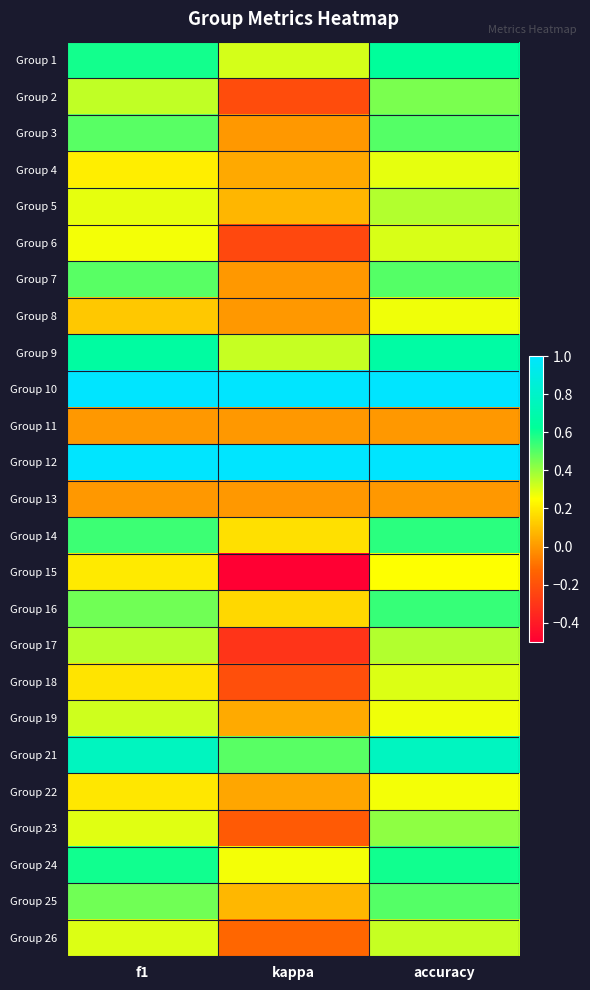

How many data points does each series have?

3